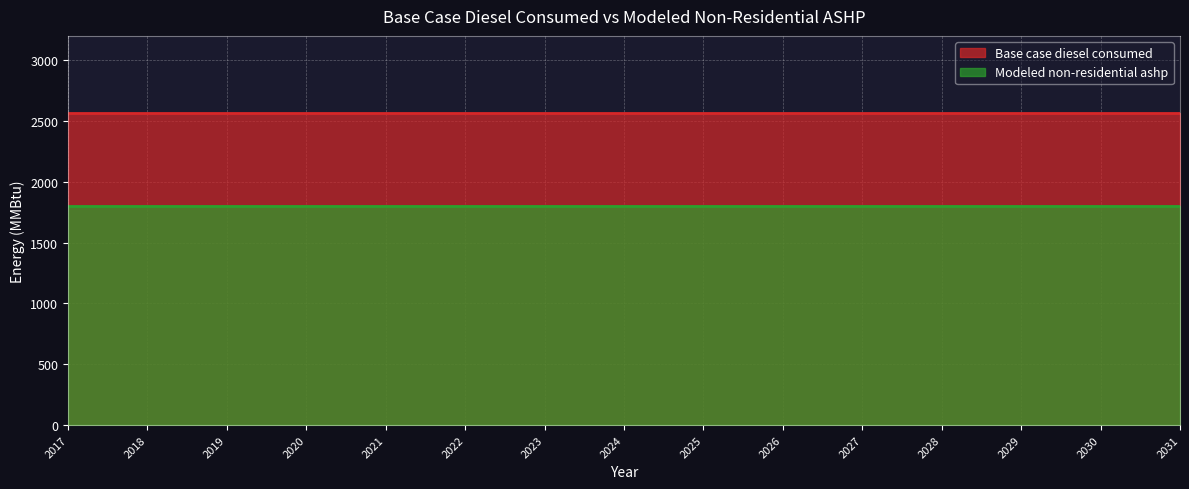

True or false: Base case diesel consumed and Modeled non-residential ashp cross at least once.

False